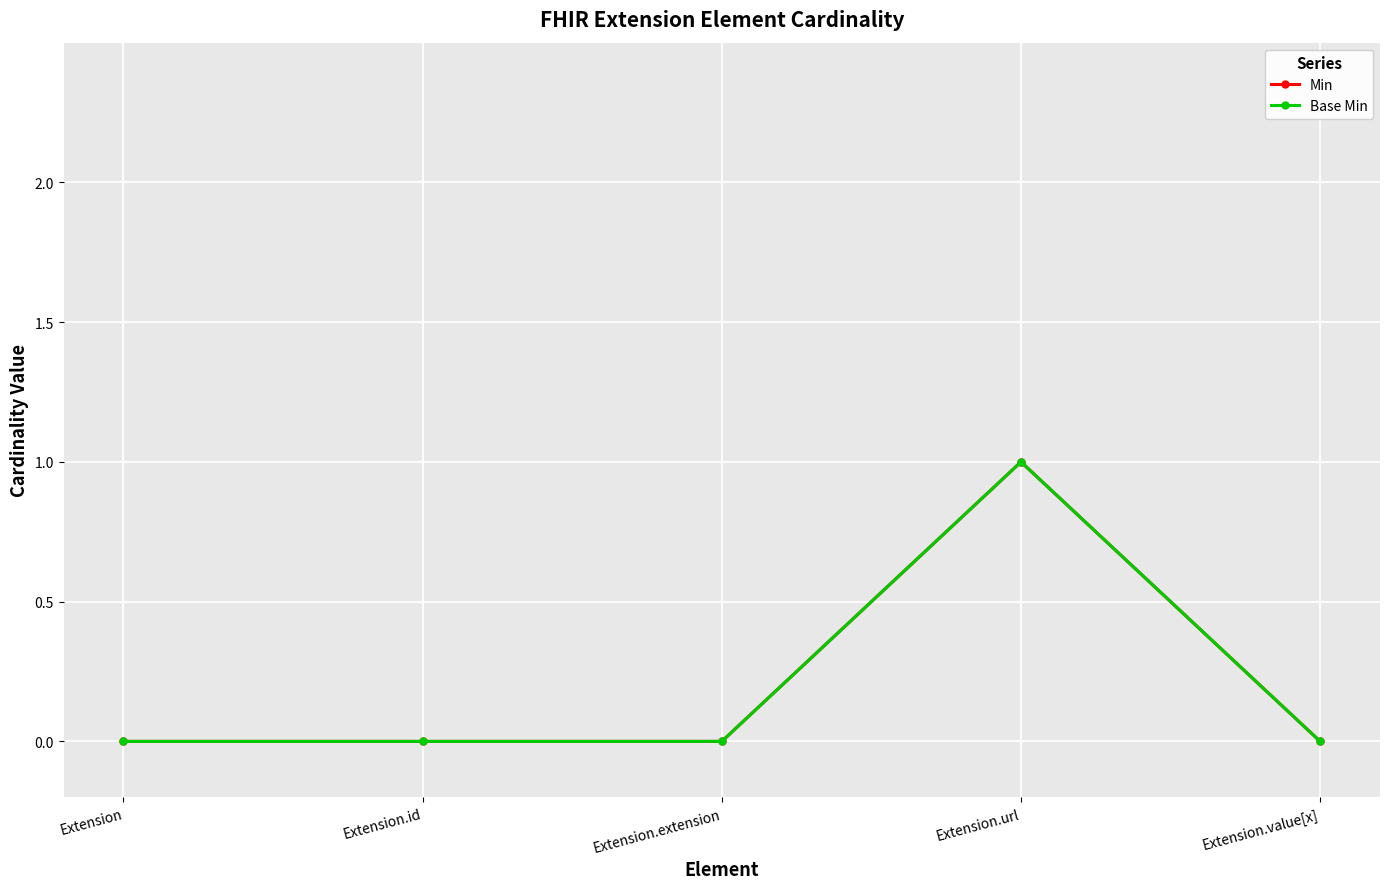

How many interior local peaks does the Min series have?

1